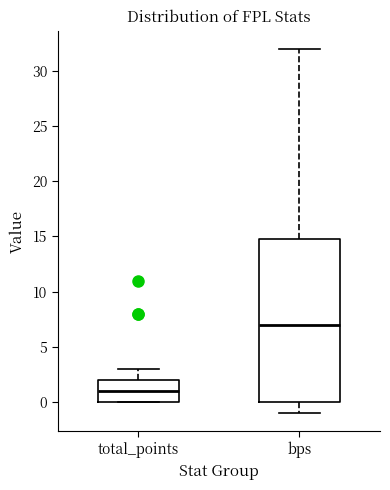

Reading left to right, transcribe this box plot: for each box, give where its median line is, the range the box spans, and where its two whiskers end, as read against the y-axis. The values are not printed on the chart, so give them approximately, as read against the axis.

total_points: median 1, box 0 to 2, whiskers 0 to 3
bps: median 7, box 0 to 15, whiskers -1 to 32